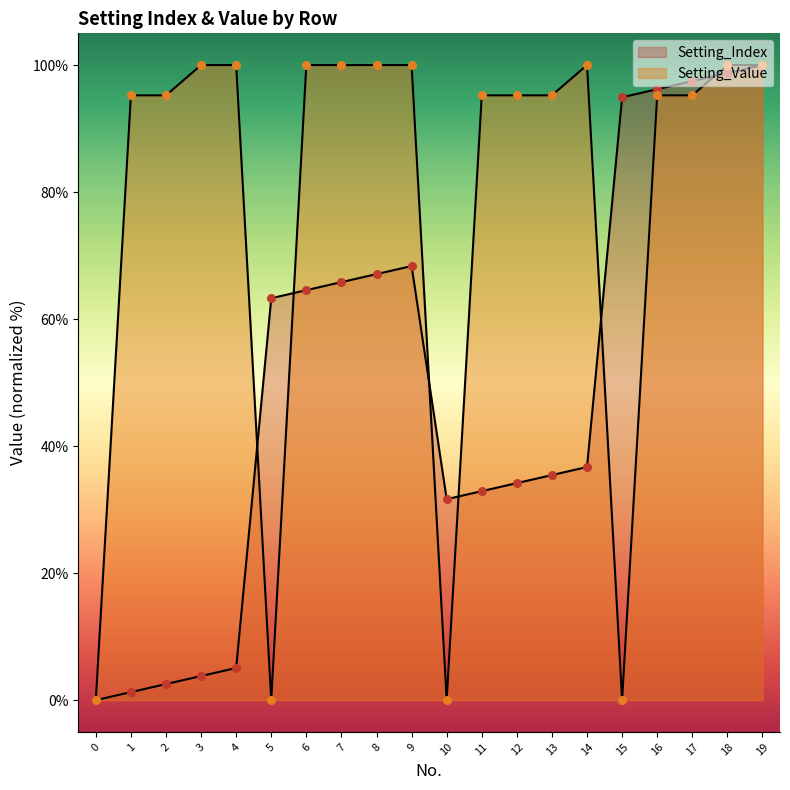

Which series has the largest Y range (max minus min)?

Setting_Index